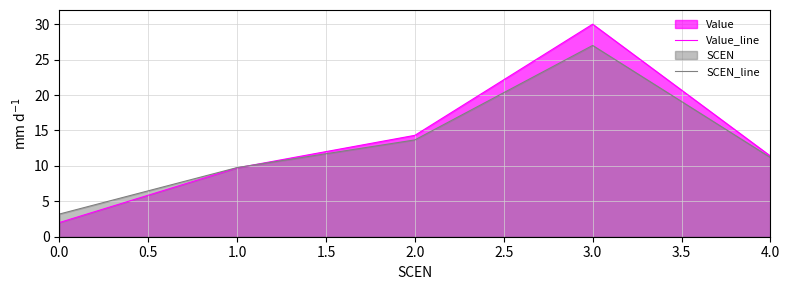

List the series in order of their peak value, lowest first.

SCEN_line, Value_line